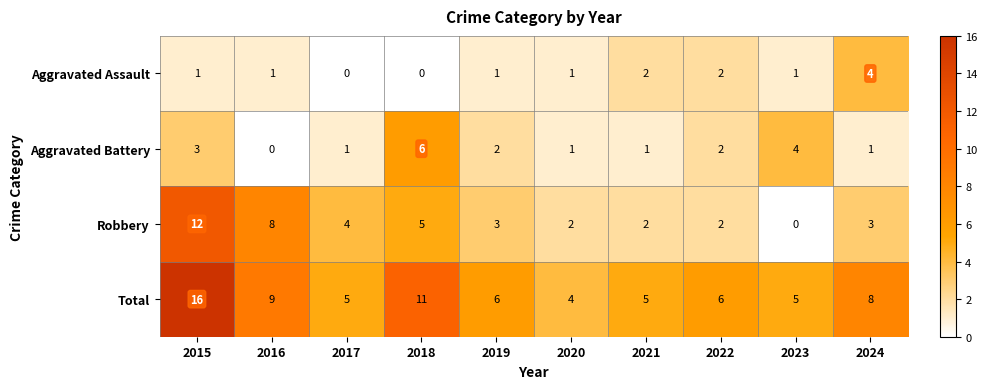

What is the sum of all Total values?

75